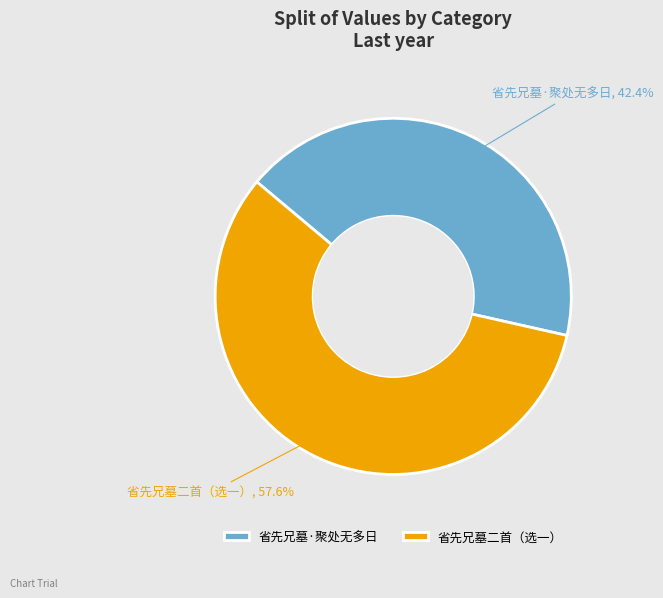

To the nearest percent, what portion does 省先兄墓二首（选一） represent?

58%